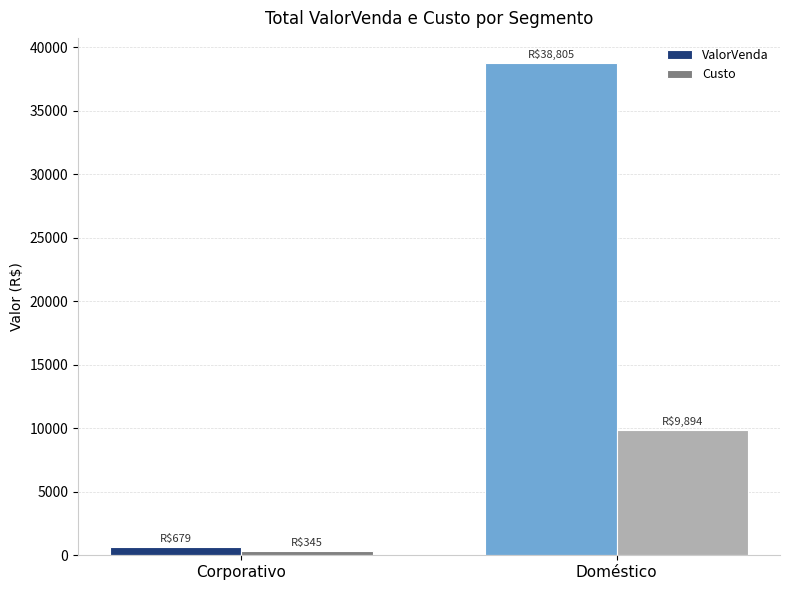

List the series in order of their peak value, highest first.

ValorVenda, Custo